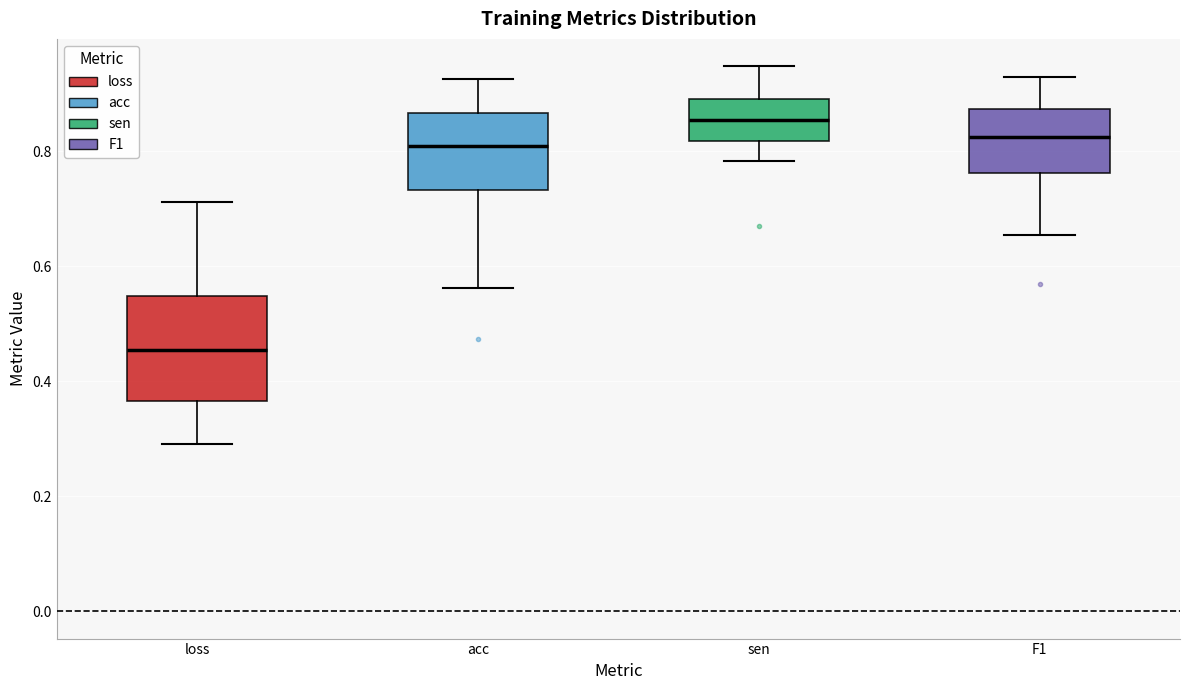

Where is the upper edge of the box for sen on the y-axis? The values are not printed on the chart, so give them approximately, as read against the axis.

0.90